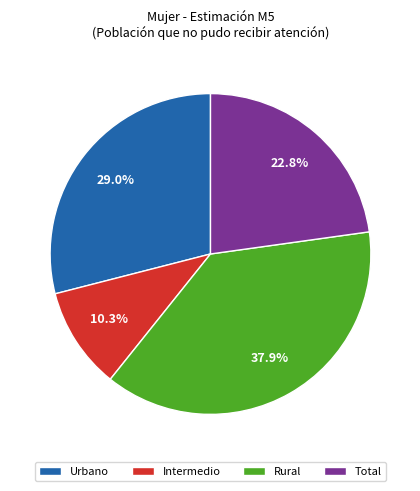

Which slice is the largest?

Rural